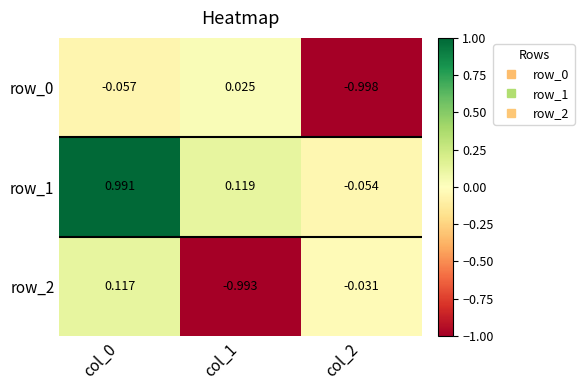

How many data points in row_0 are above 0?

1